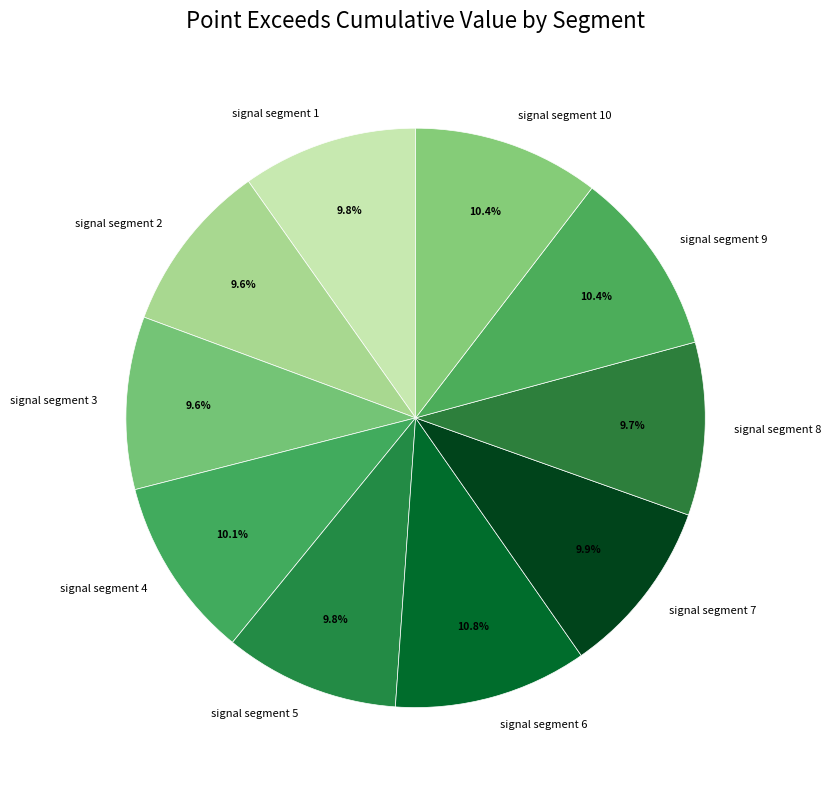

To the nearest percent, what is the combined percentage of signal segment 7 and signal segment 9?

20%